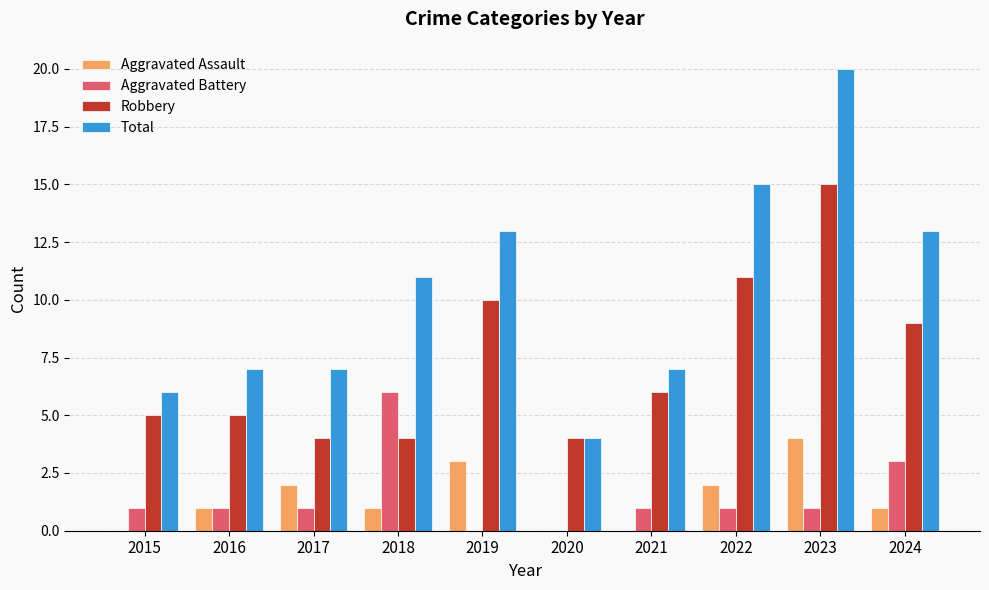

What is the total value across all series at 2017?

14